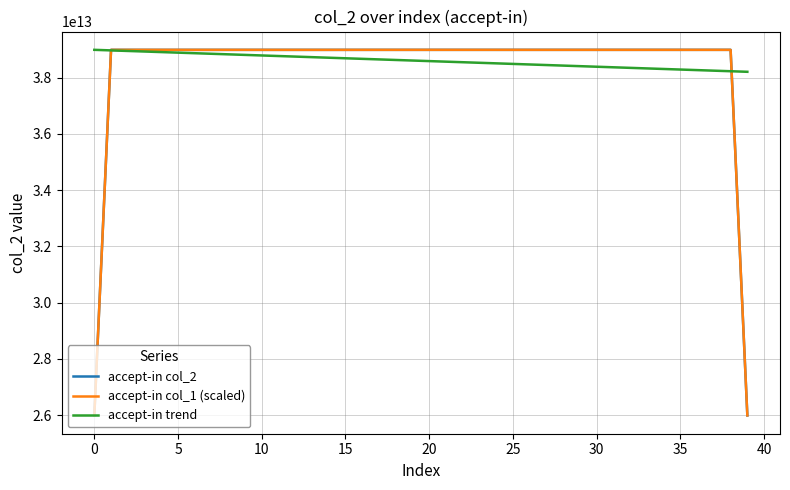

What are all the series names shown in the legend?

accept-in col_2, accept-in col_1 (scaled), accept-in trend